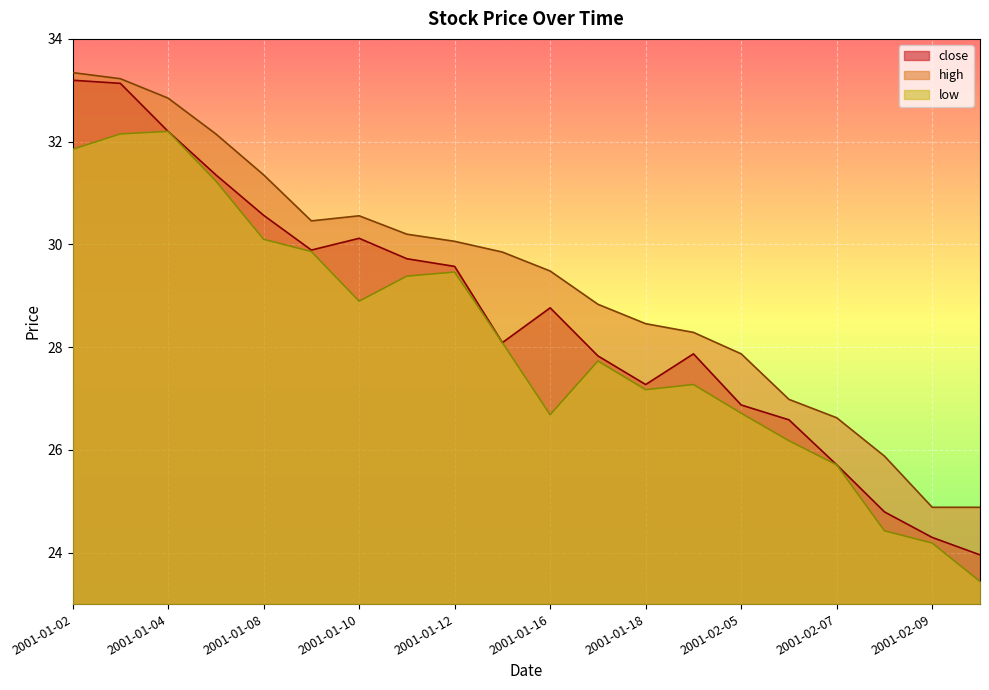

What is the greatest value displayed?

33.3